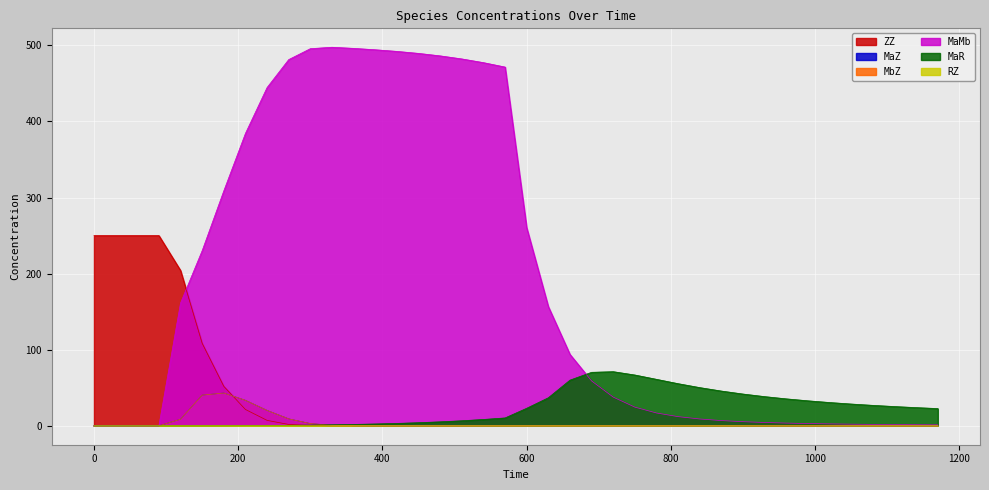

What is the value of the MaMb point at the 5th from the left?

161.4